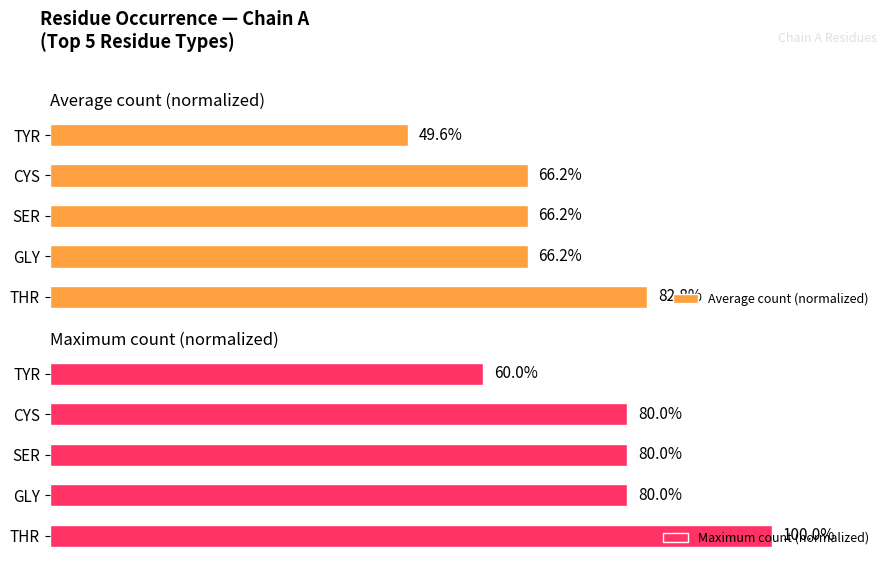

How many values in the Average count (normalized) series are below 66?

1